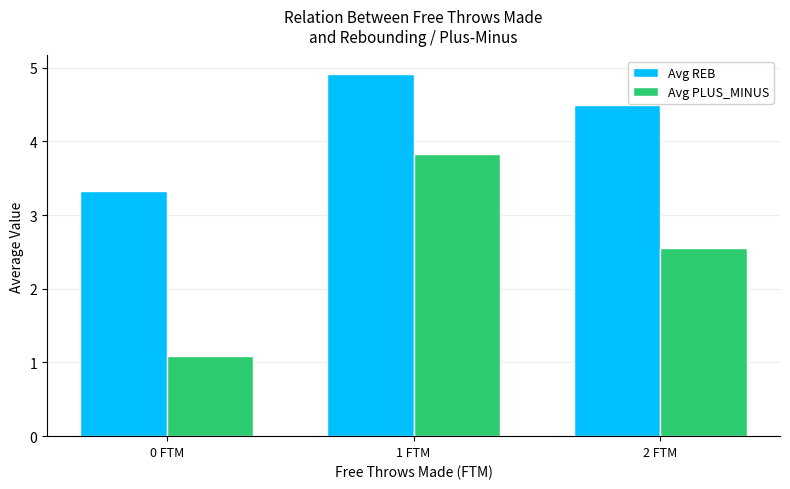

List the series in order of their peak value, highest first.

Avg REB, Avg PLUS_MINUS